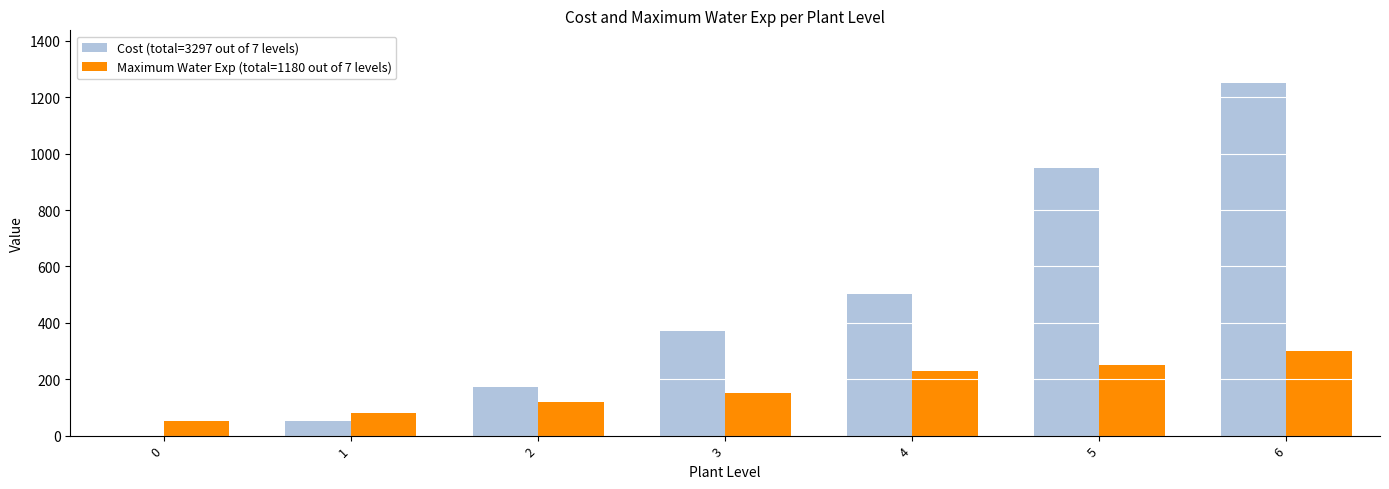

Is the value of Maximum Water Exp (total=1180 out of 7 levels) at 2 greater than the value of Cost (total=3297 out of 7 levels) at 5?

No